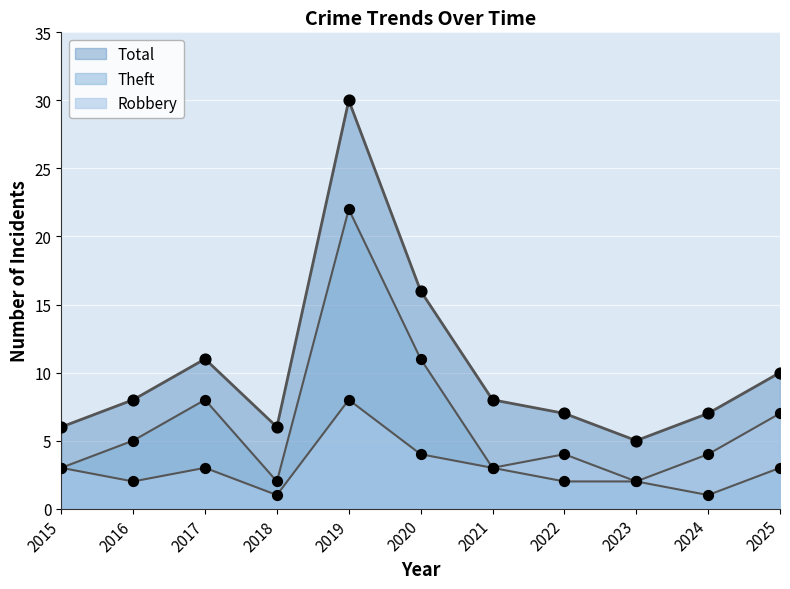

At how many categories does at least one series exceed 8?

4